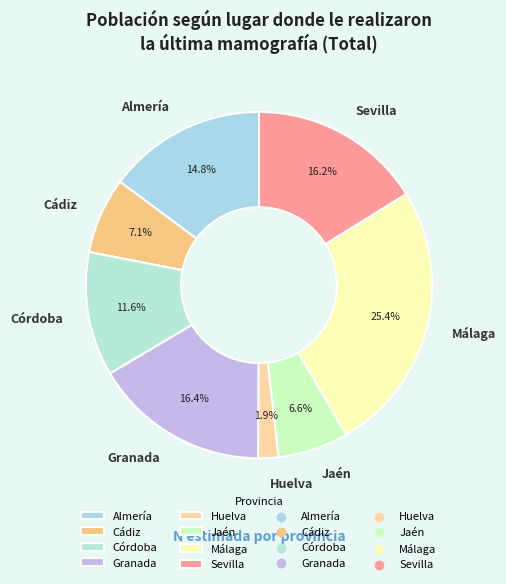

To the nearest percent, what portion does Huelva represent?

2%